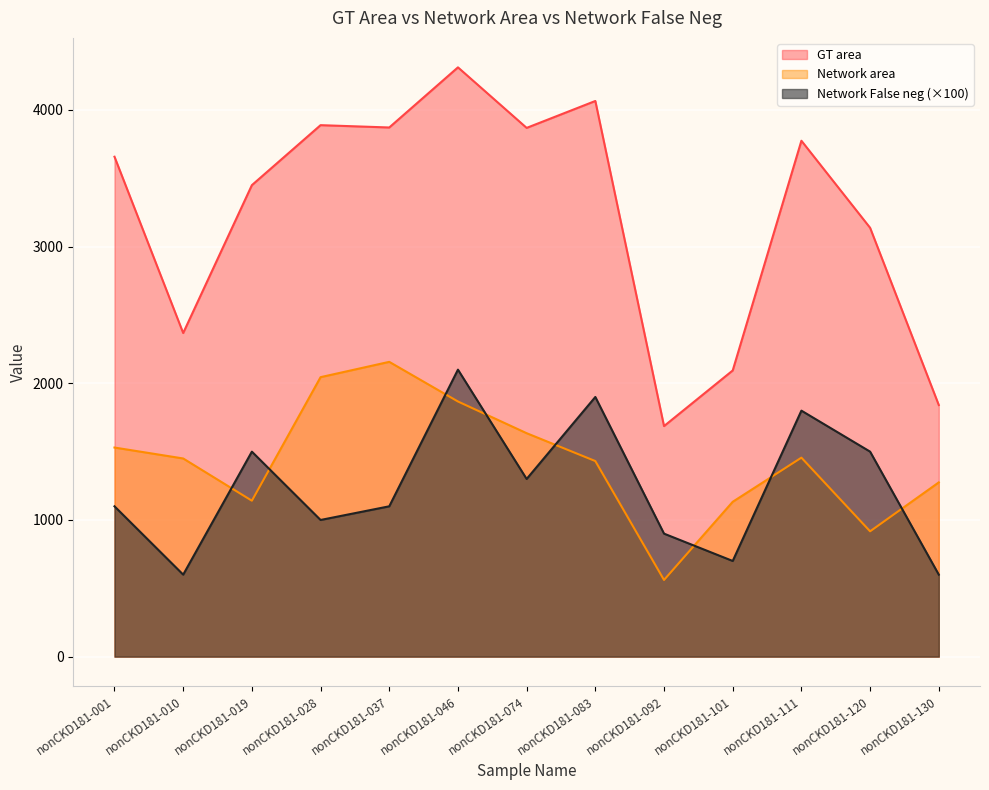

How many series are shown in this chart?

3